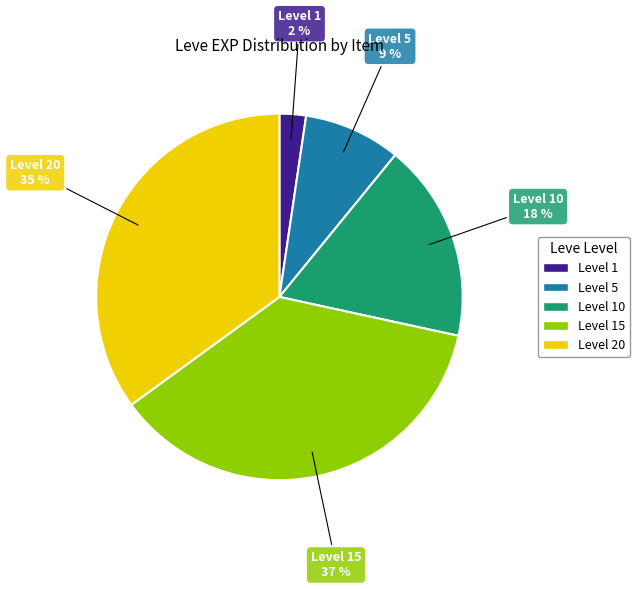

Is there any slice that represents more than half of the pie?

No